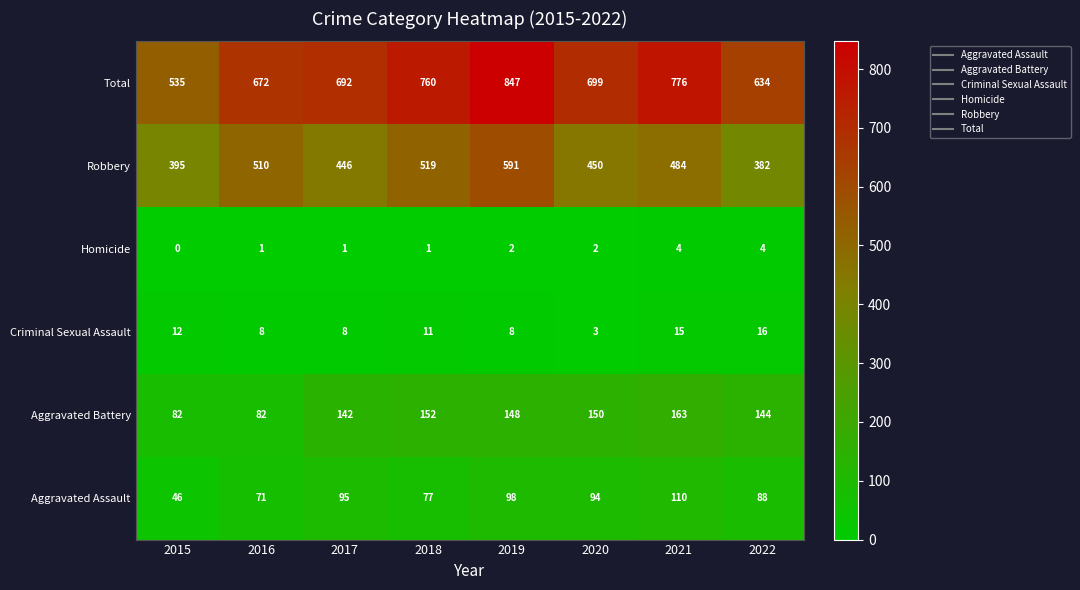

At which label does Criminal Sexual Assault reach its peak?

2022